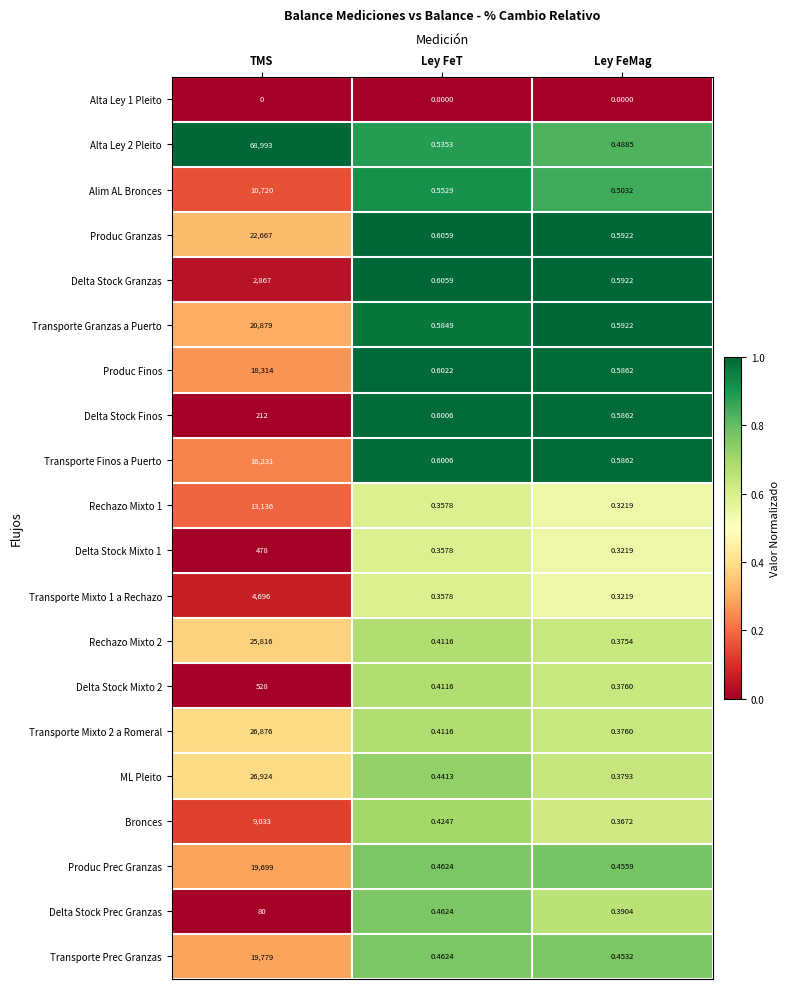

At which category is the sum across all series the highest?

TMS